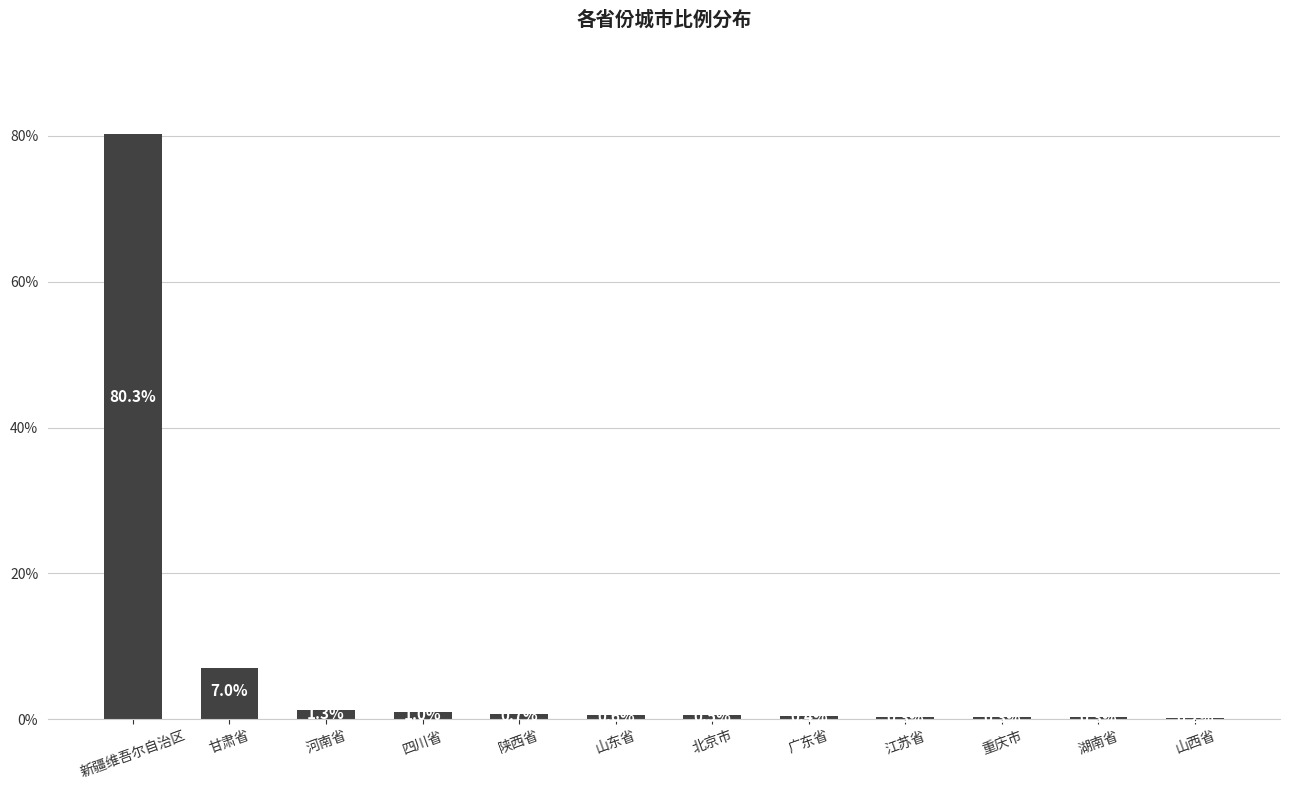

The chart shows a value of 0.2 at 山西省. True or false?

True